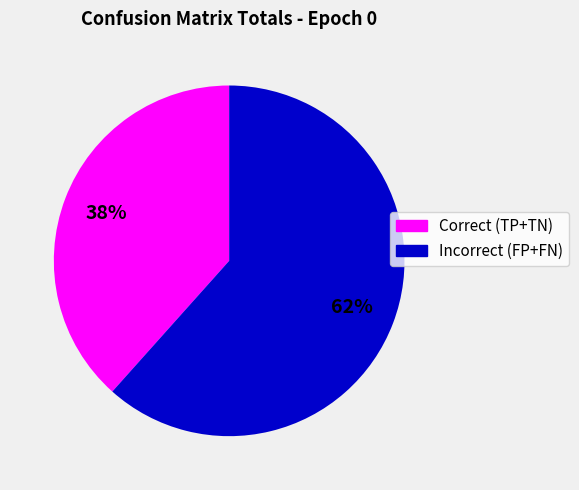

To the nearest percent, what is the average slice percentage?

50%